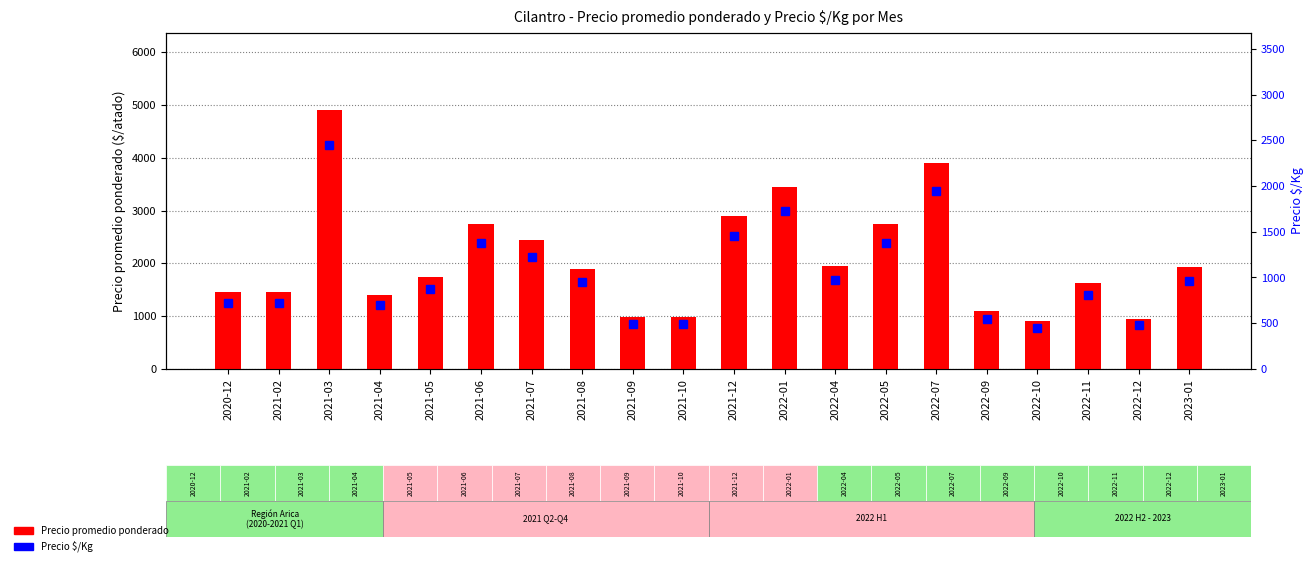

Between 2021-04 and 2021-09, which series saw the biggest shift?

Precio promedio ponderado